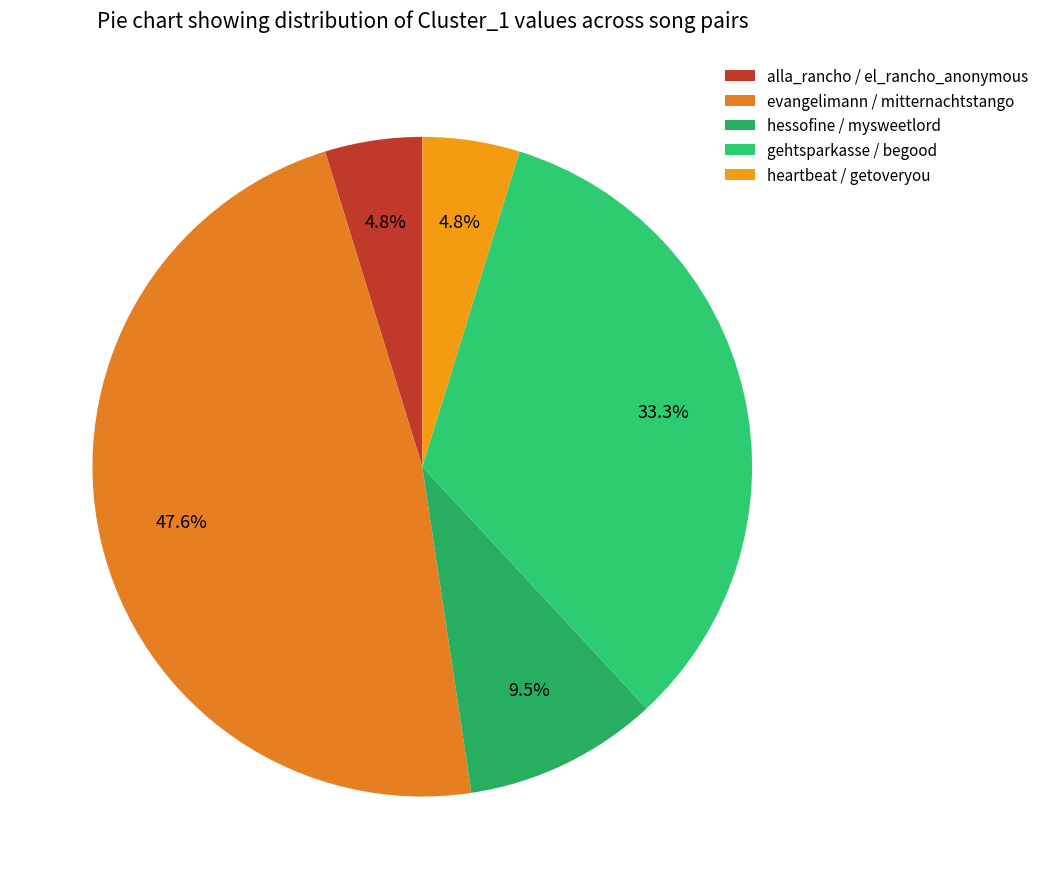

How many segments does this pie chart have?

5